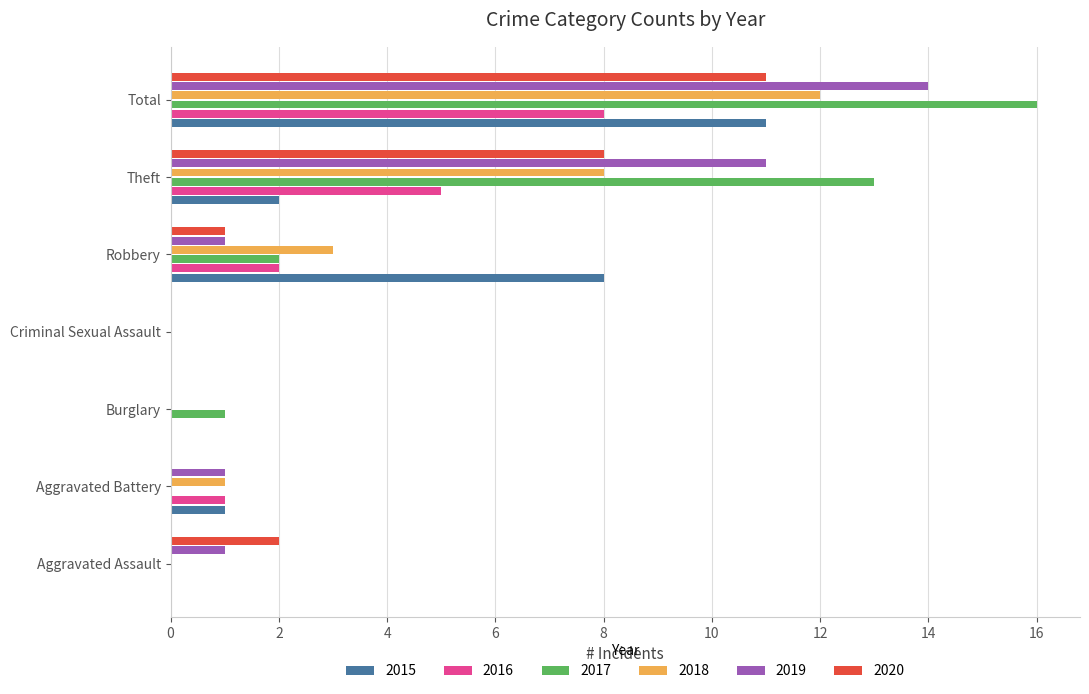

Which category has the highest value across all series?

Total